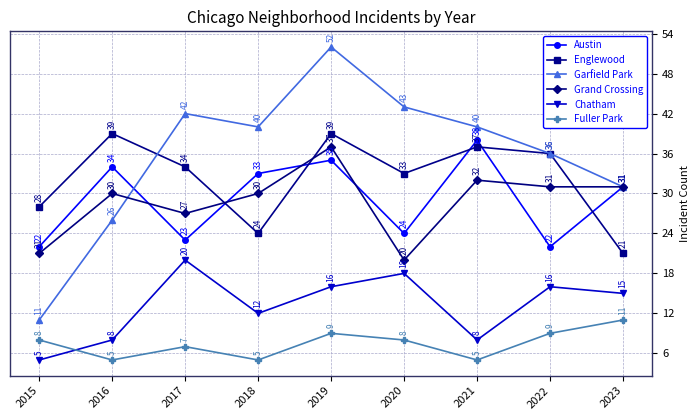

Reading left to right, transcribe all the data shown in this chart.

Austin: 2015=22	2016=34	2017=23	2018=33	2019=35	2020=24	2021=38	2022=22	2023=31
Englewood: 2015=28	2016=39	2017=34	2018=24	2019=39	2020=33	2021=37	2022=36	2023=21
Garfield Park: 2015=11	2016=26	2017=42	2018=40	2019=52	2020=43	2021=40	2022=36	2023=31
Grand Crossing: 2015=21	2016=30	2017=27	2018=30	2019=37	2020=20	2021=32	2022=31	2023=31
Chatham: 2015=5	2016=8	2017=20	2018=12	2019=16	2020=18	2021=8	2022=16	2023=15
Fuller Park: 2015=8	2016=5	2017=7	2018=5	2019=9	2020=8	2021=5	2022=9	2023=11